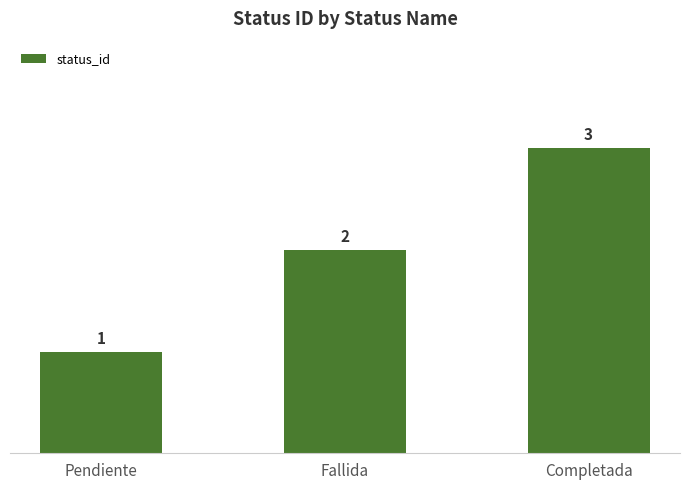

The chart shows a value of 3 at Fallida. True or false?

False